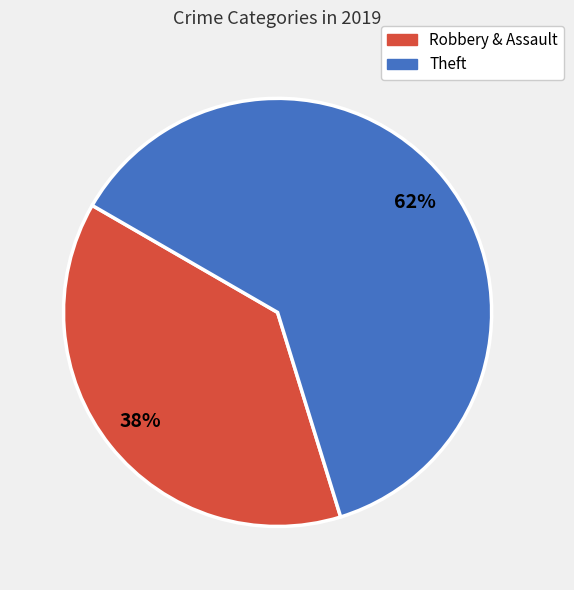

Does any single category account for the majority?

Yes